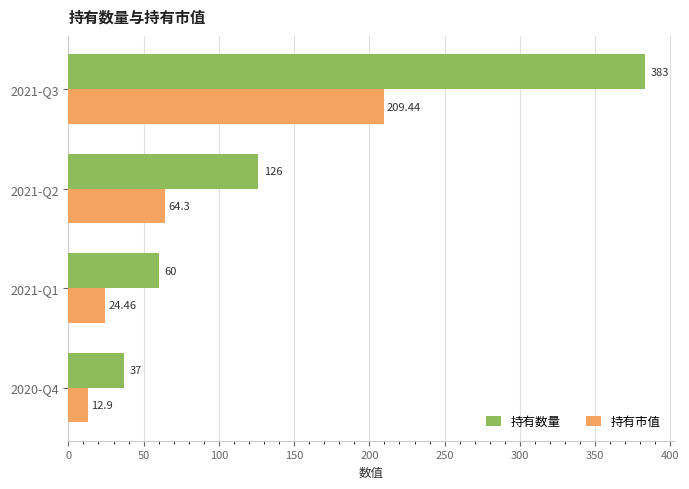

Rank the series by their maximum value, from highest to lowest.

持有数量, 持有市值